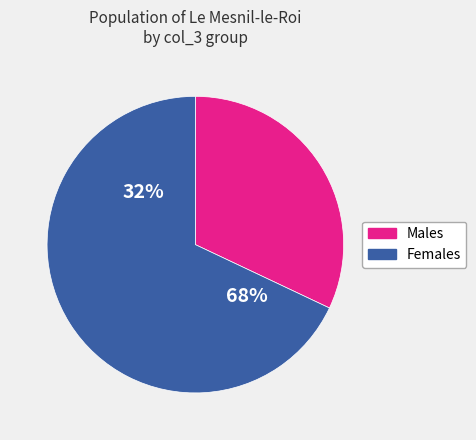

True or false: 32 accounts for 1% of the total.

False